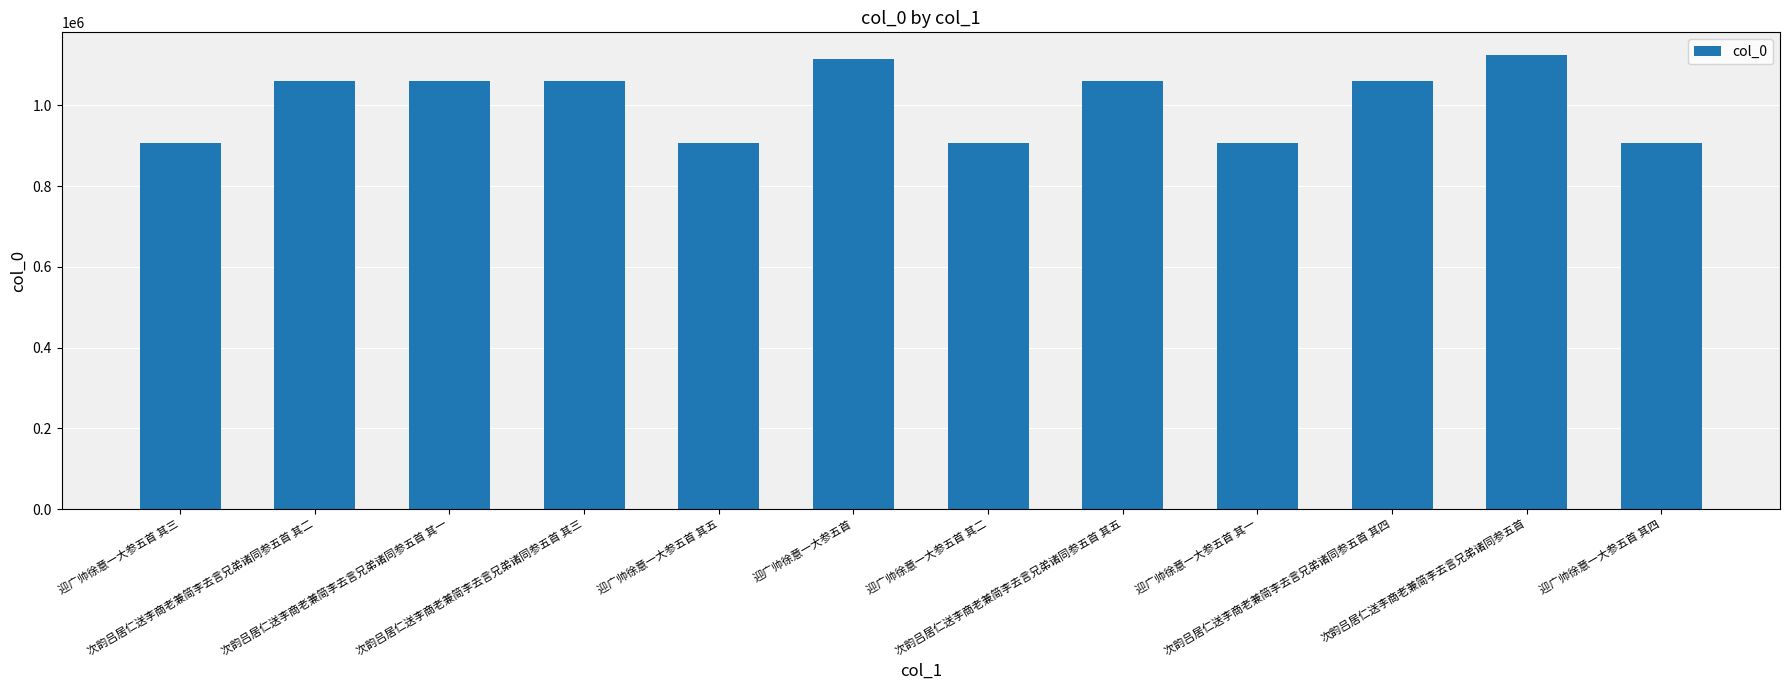

What is the maximum value shown in the chart?

1124565